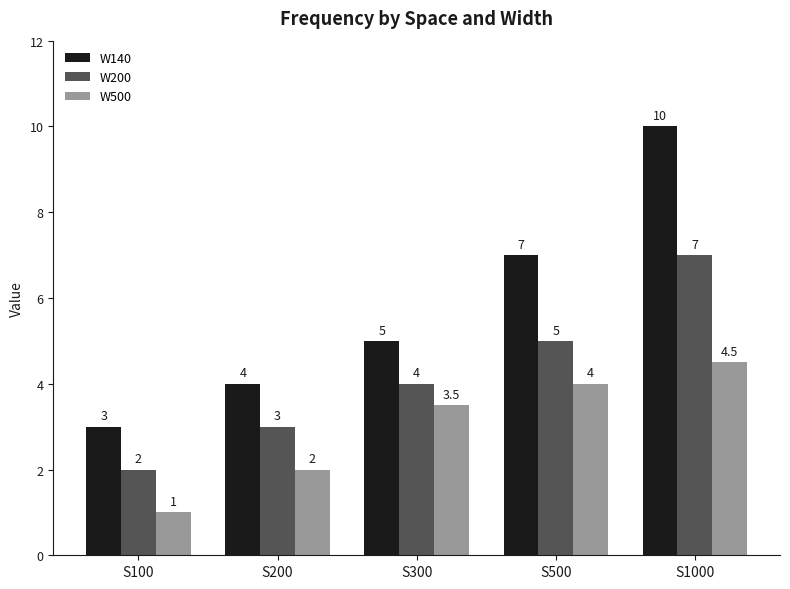

Does the chart contain any negative values?

No